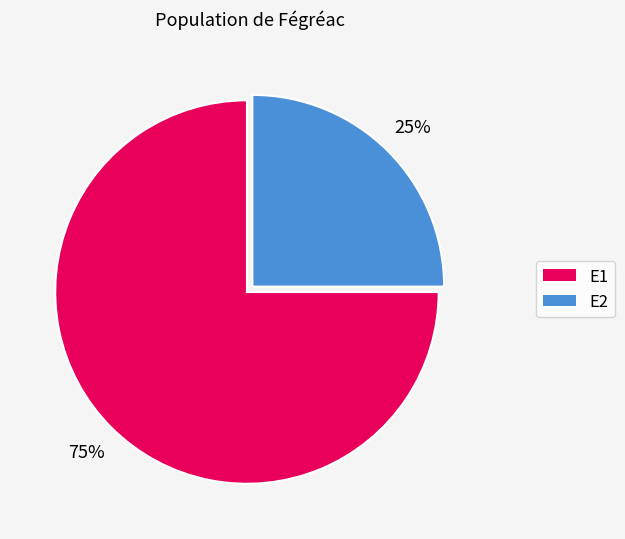

To the nearest percent, what is the average slice percentage?

50%